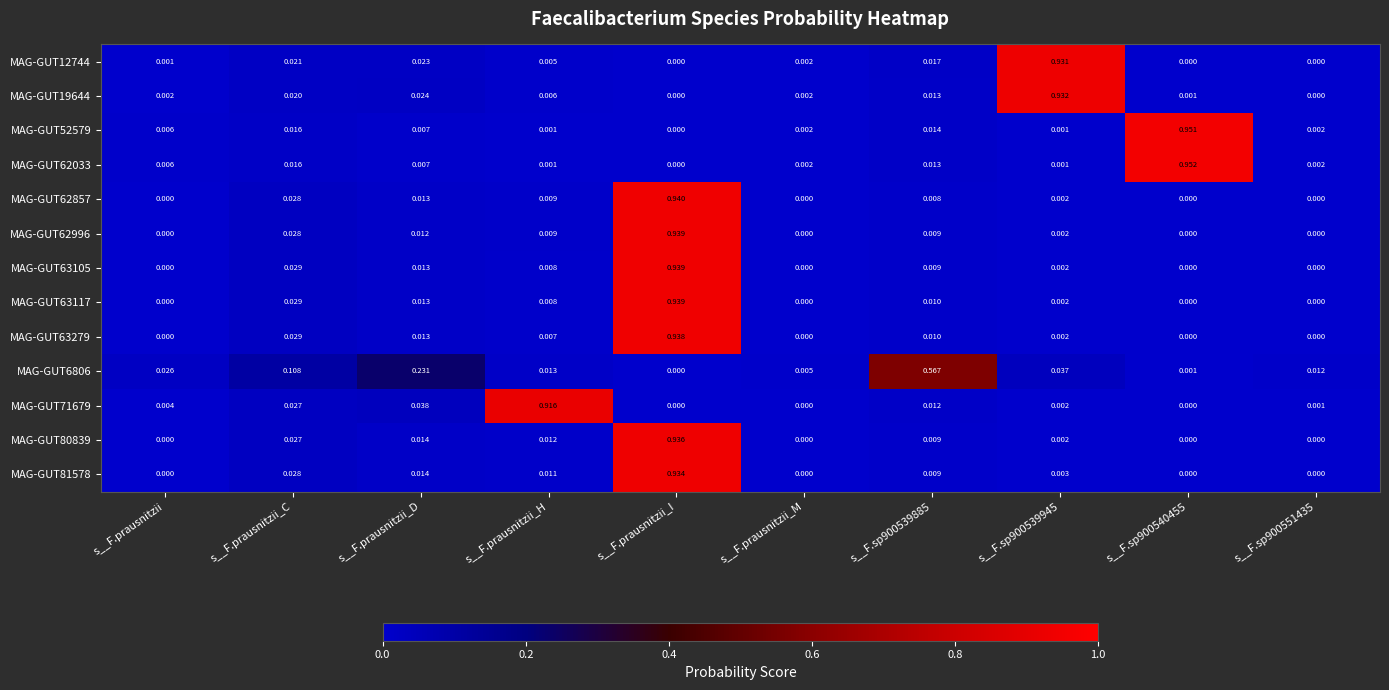

Which series has the largest total across all categories?

MAG-GUT63117